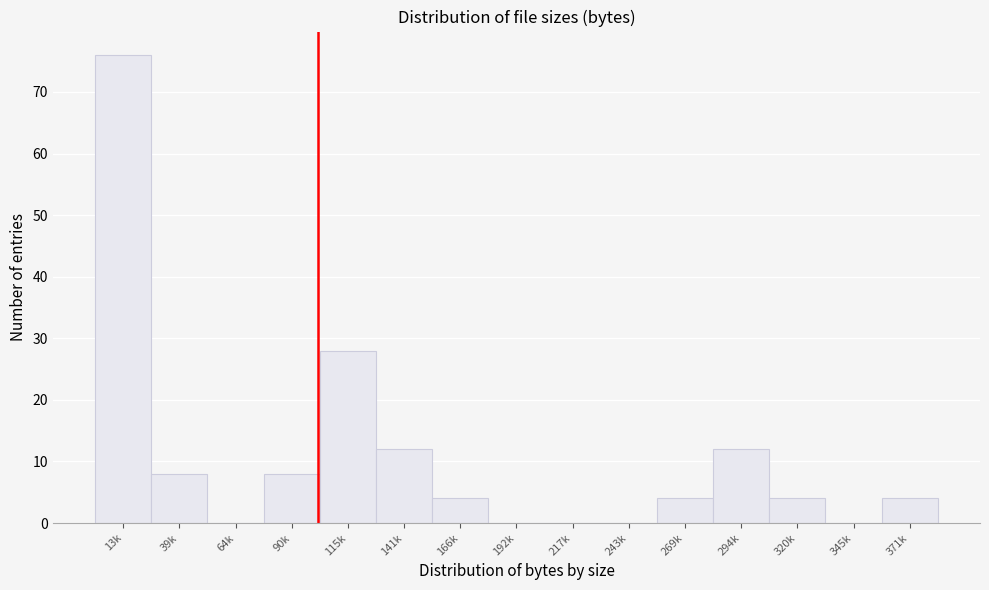

Reading left to right, what are all the values shown in this chart?

13k=76	39k=8	64k=0	90k=8	115k=28	141k=12	166k=4	192k=0	217k=0	243k=0	269k=4	294k=12	320k=4	345k=0	371k=4